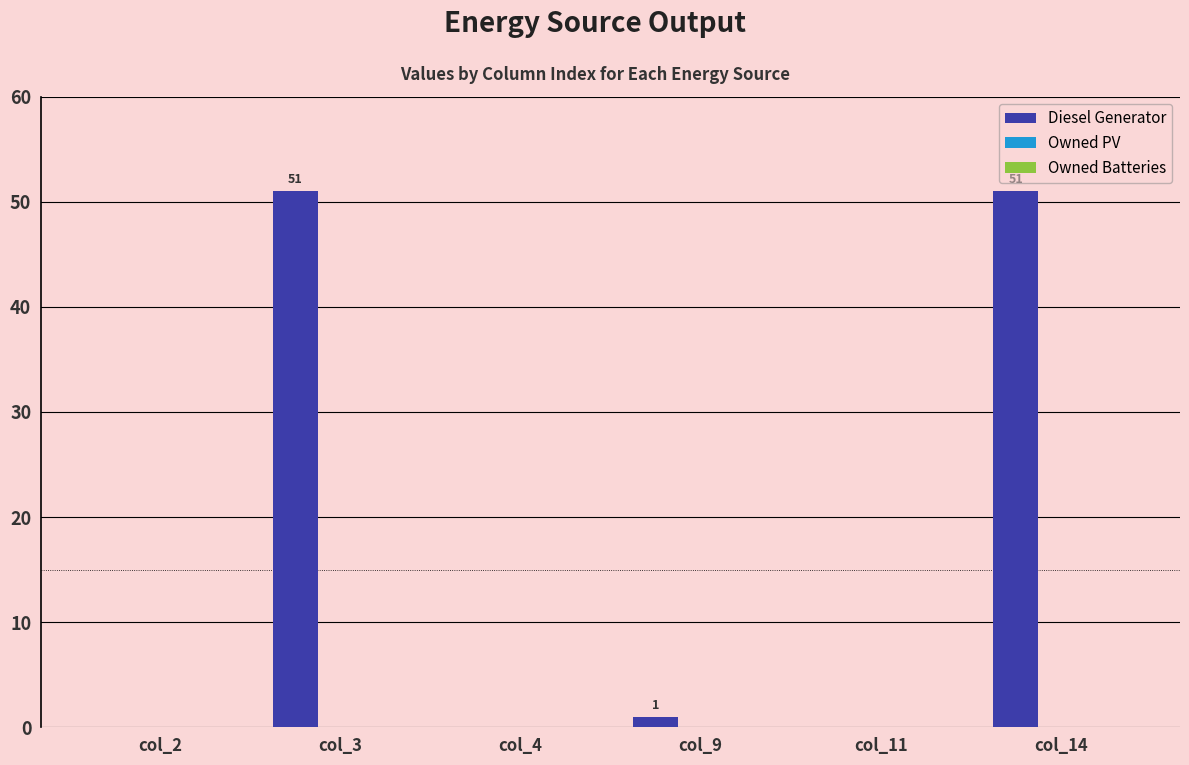

How many categories are shown in the chart?

6